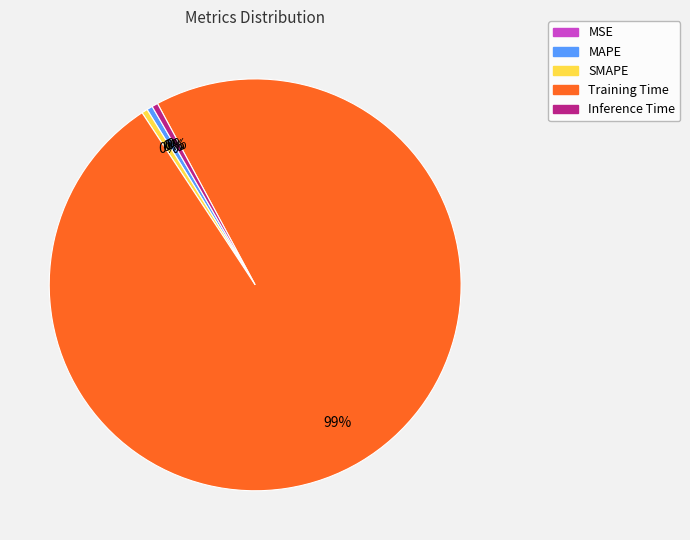

Which category has the biggest portion of the pie?

Training Time